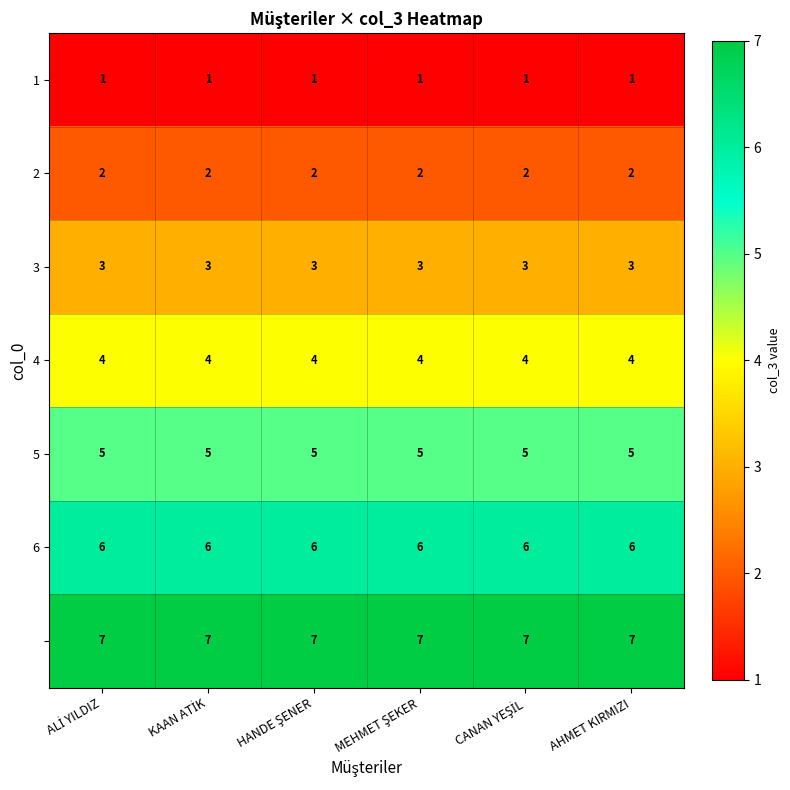

What is the maximum value shown in the chart?

7